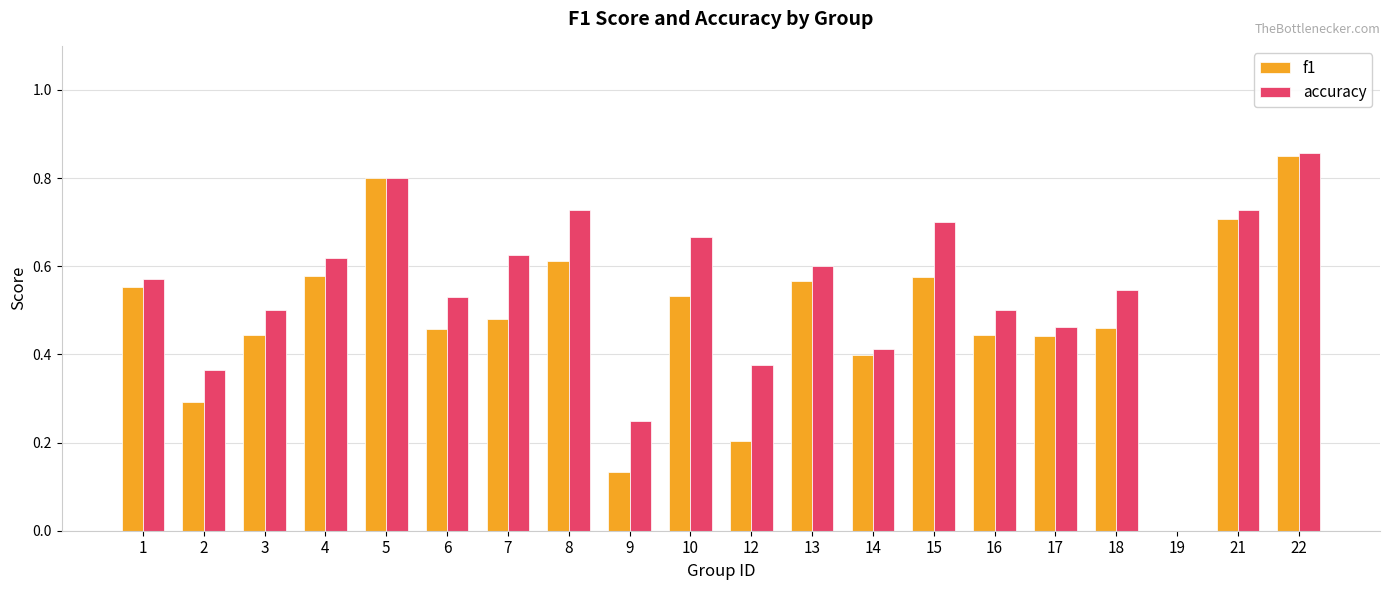

At which category is the sum across all series the highest?

22